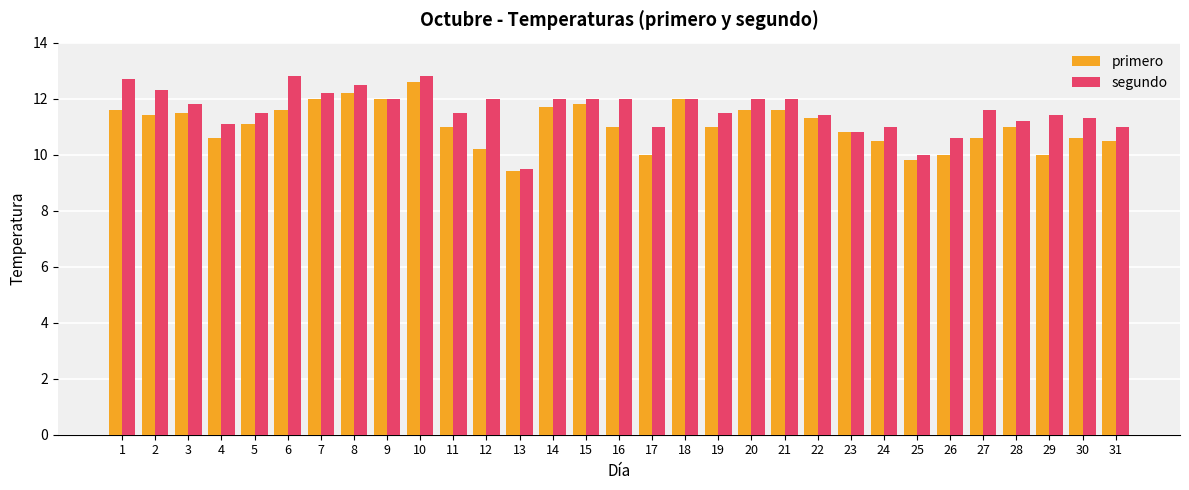

Which series has the largest total across all categories?

segundo